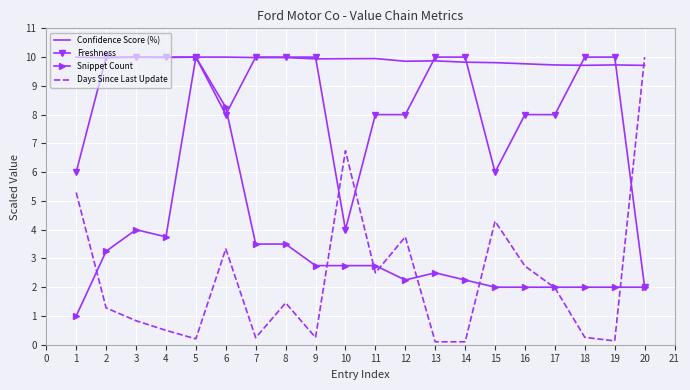

What is the maximum value for Snippet Count?

10.0